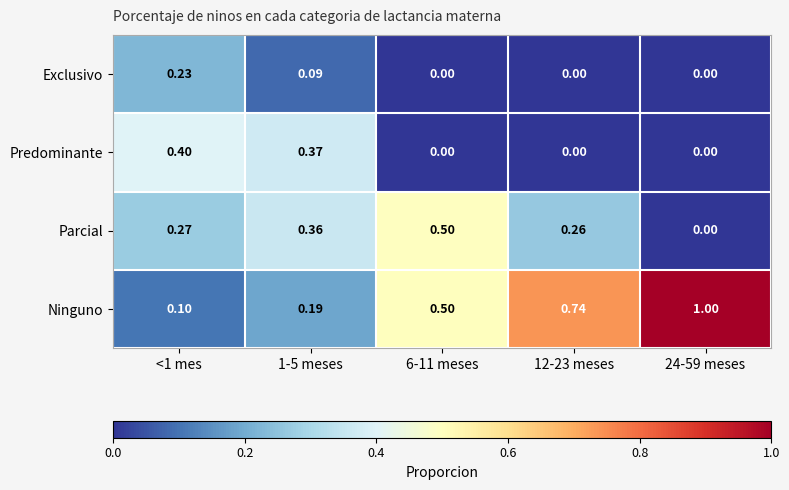

List the series in order of their peak value, lowest first.

Exclusivo, Predominante, Parcial, Ninguno